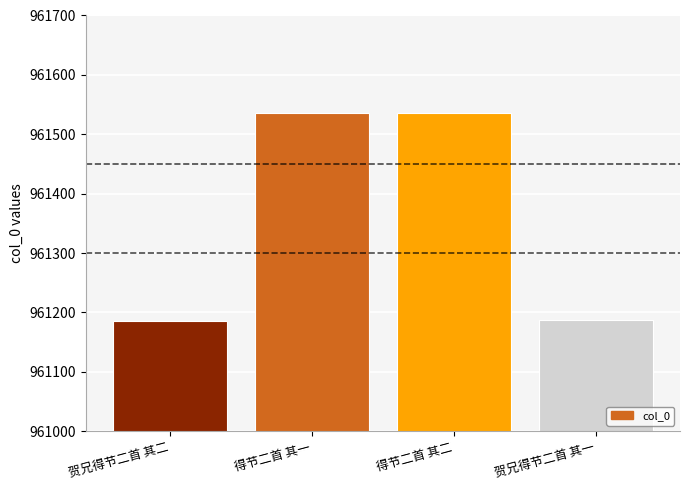

Between 得节二首 其二 and 贺兄得节二首 其二, which is larger?

得节二首 其二